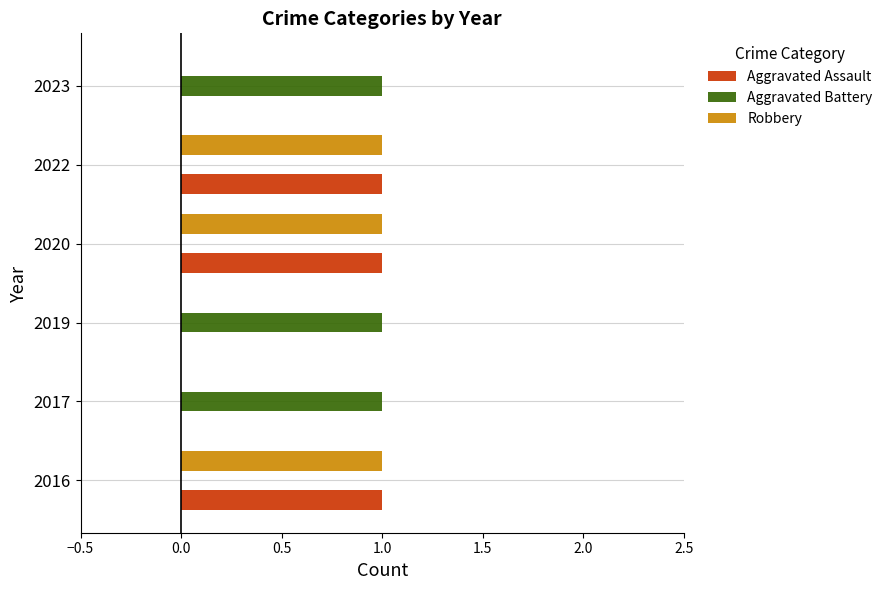

Is the value of Aggravated Assault at 2022 greater than the value of Aggravated Battery at 2020?

Yes